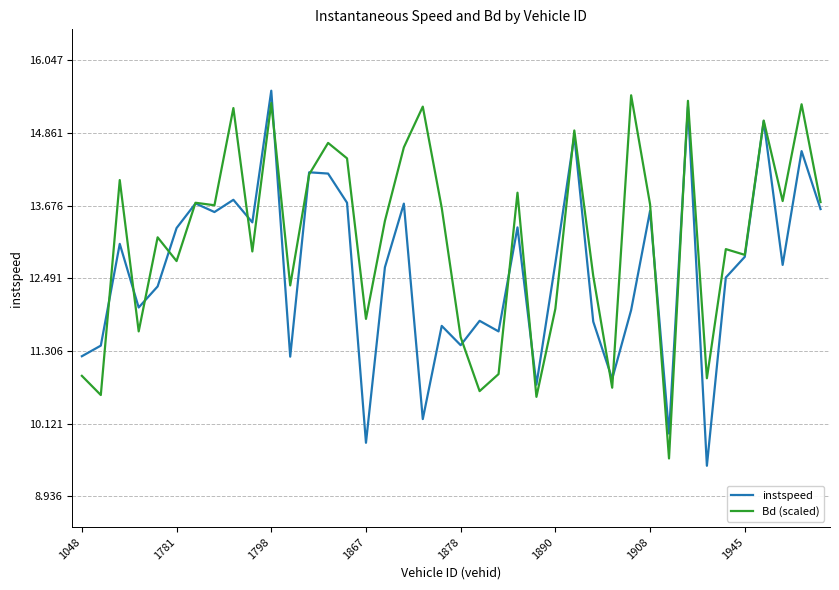

Which series has the largest total across all categories?

Bd (scaled)